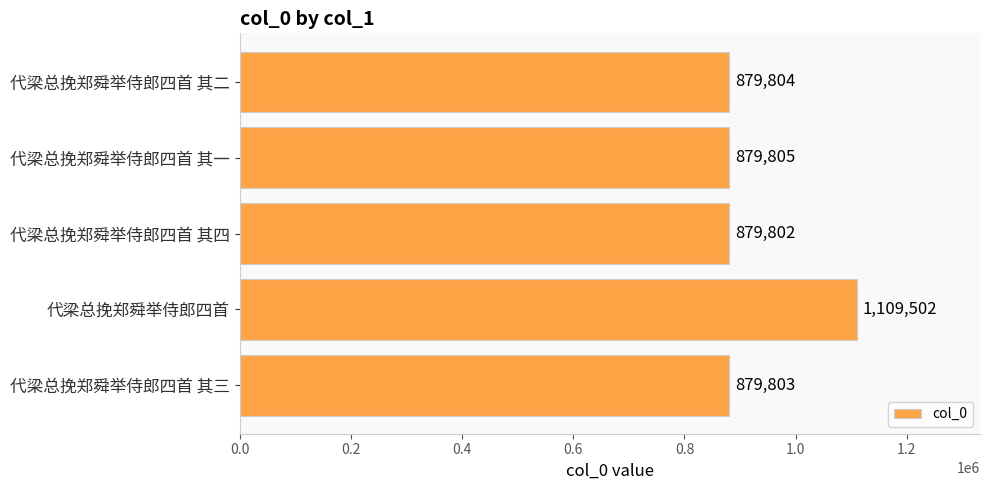

At which label is the value closest to 994652?

代梁总挽郑舜举侍郎四首 其一